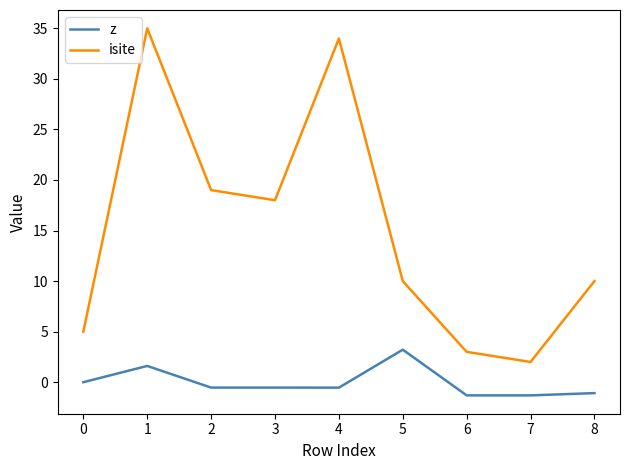

At 5, list the series in order from largest to smallest.

isite, z